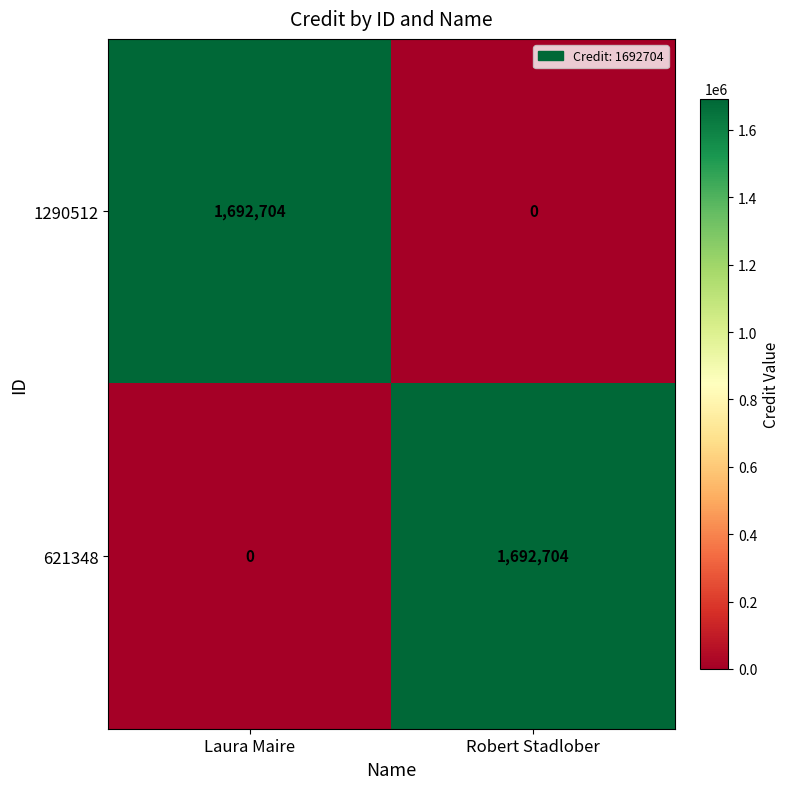

Reading left to right, extract all data points from this chart.

1290512: Laura Maire=1692704	Robert Stadlober=0
621348: Laura Maire=0	Robert Stadlober=1692704